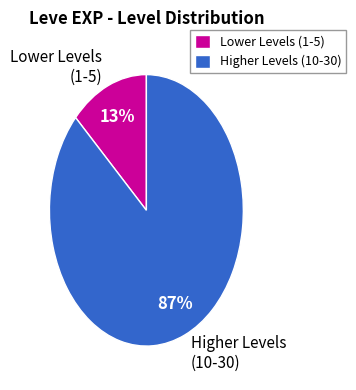

What is the largest slice in the pie chart?

Higher Levels (10-30)